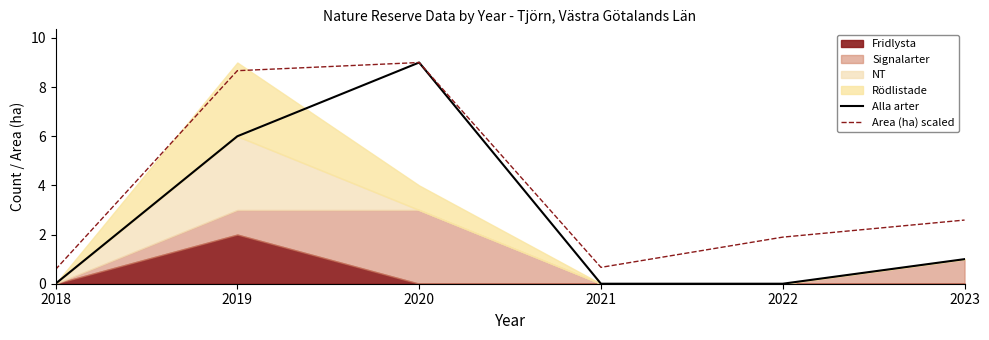

Where is Area (ha) scaled nearest to the value 4?

2023